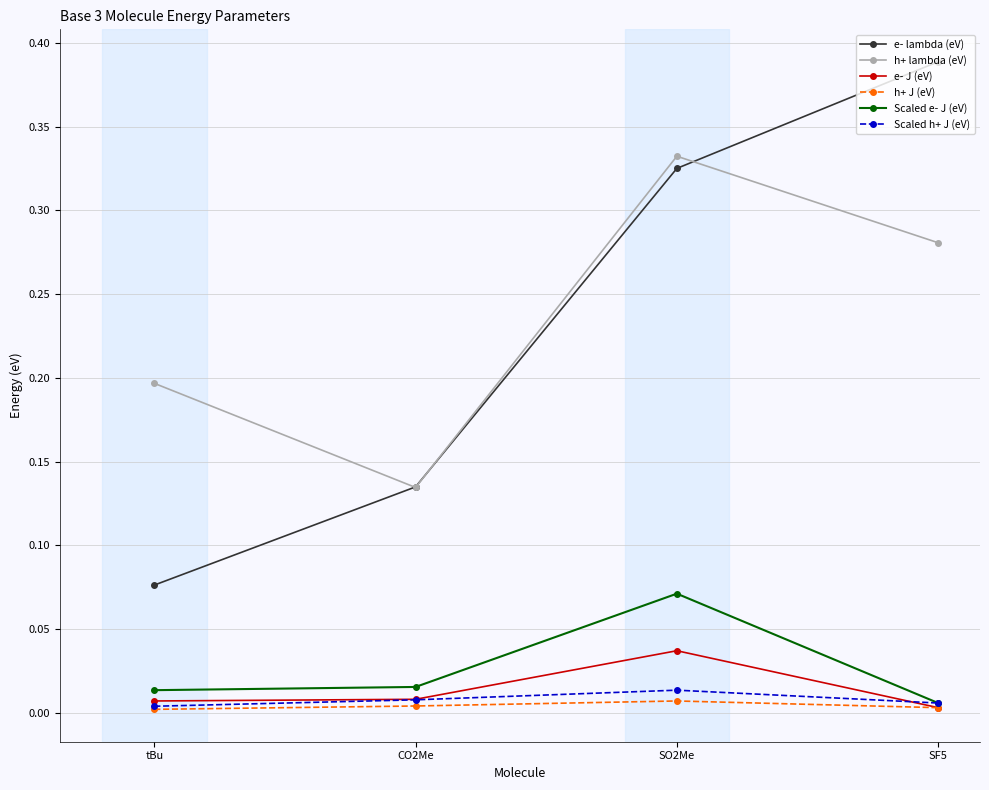

True or false: e- lambda (eV) and h+ J (eV) intersect in this chart.

False